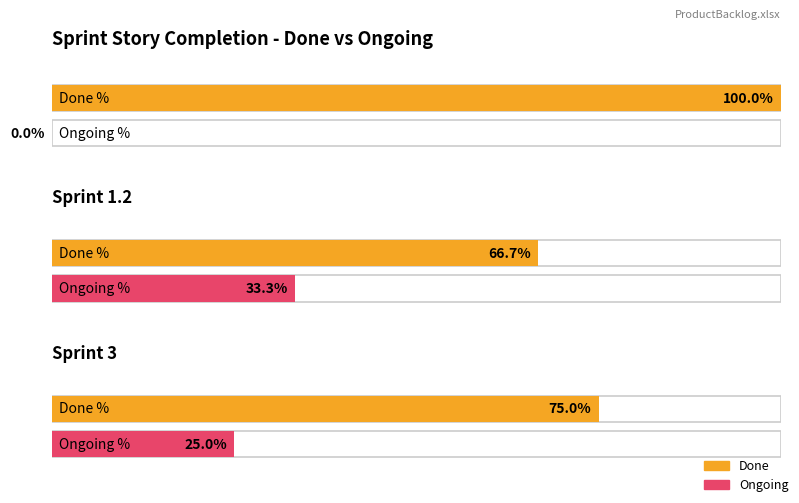

True or false: Done has a value of 1 at Sprint 1.2.

False